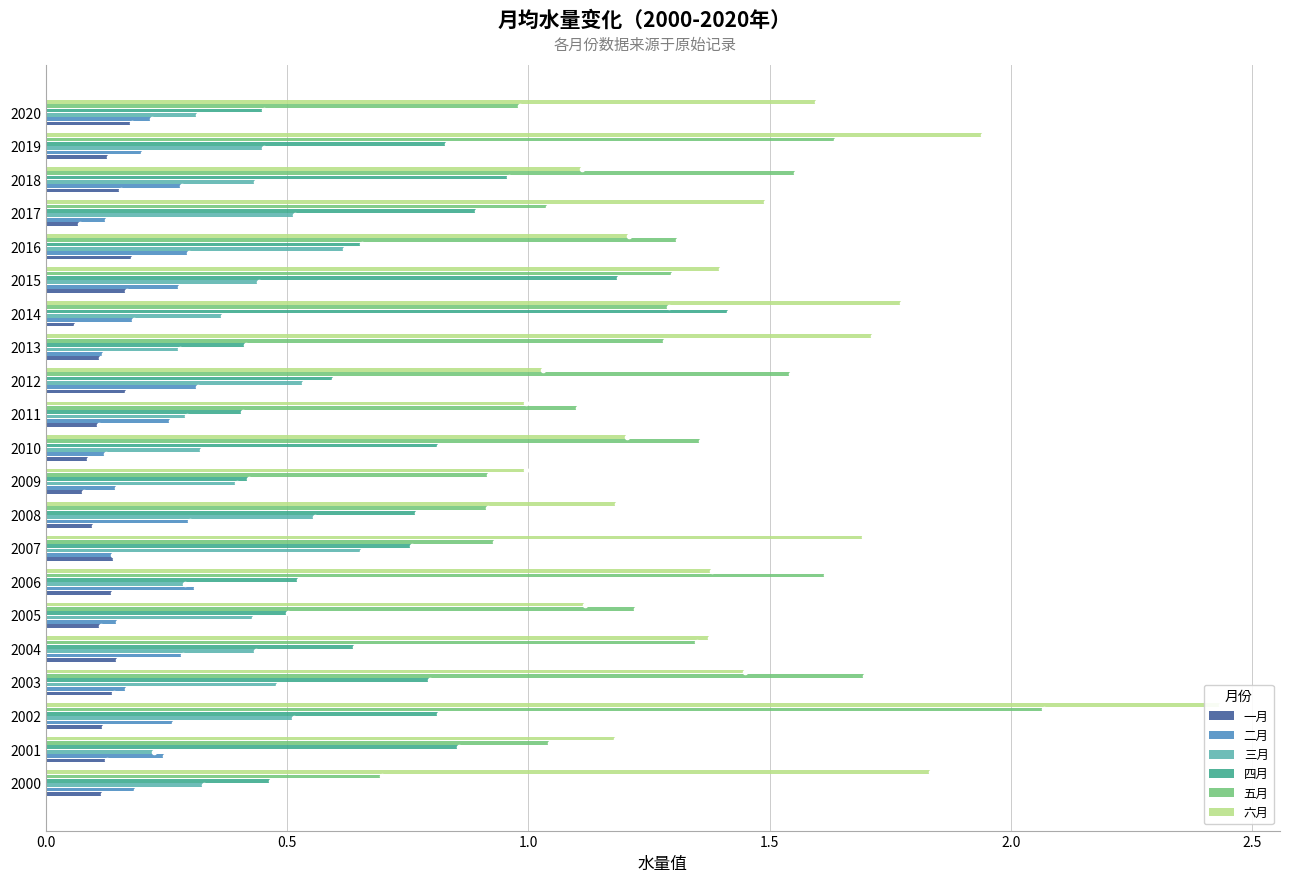

At 2002, list the series in order from largest to smallest.

六月, 五月, 四月, 三月, 二月, 一月